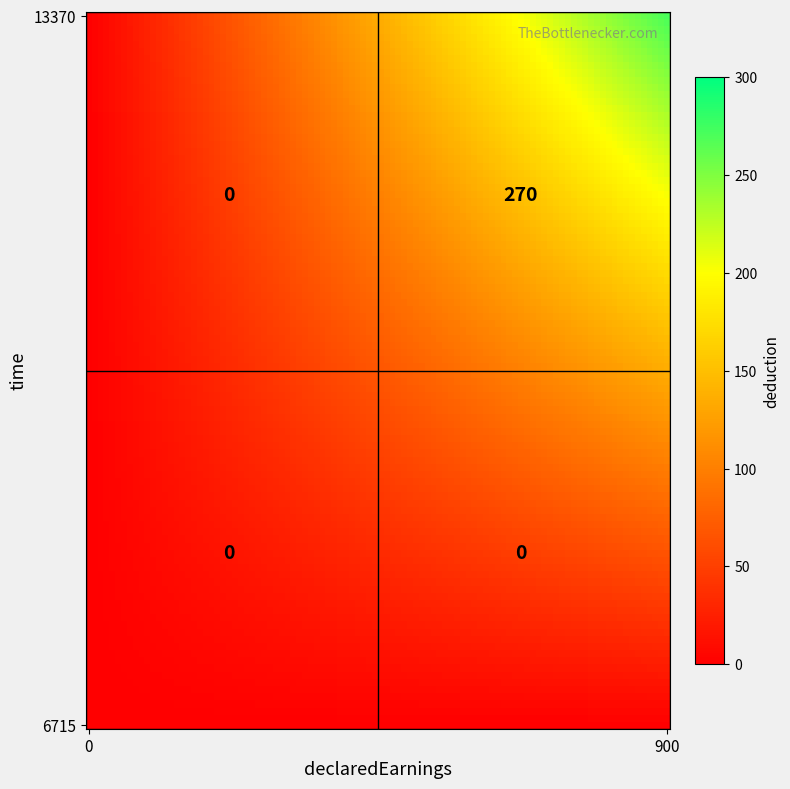

Rank the series by their maximum value, from lowest to highest.

6715, 13370